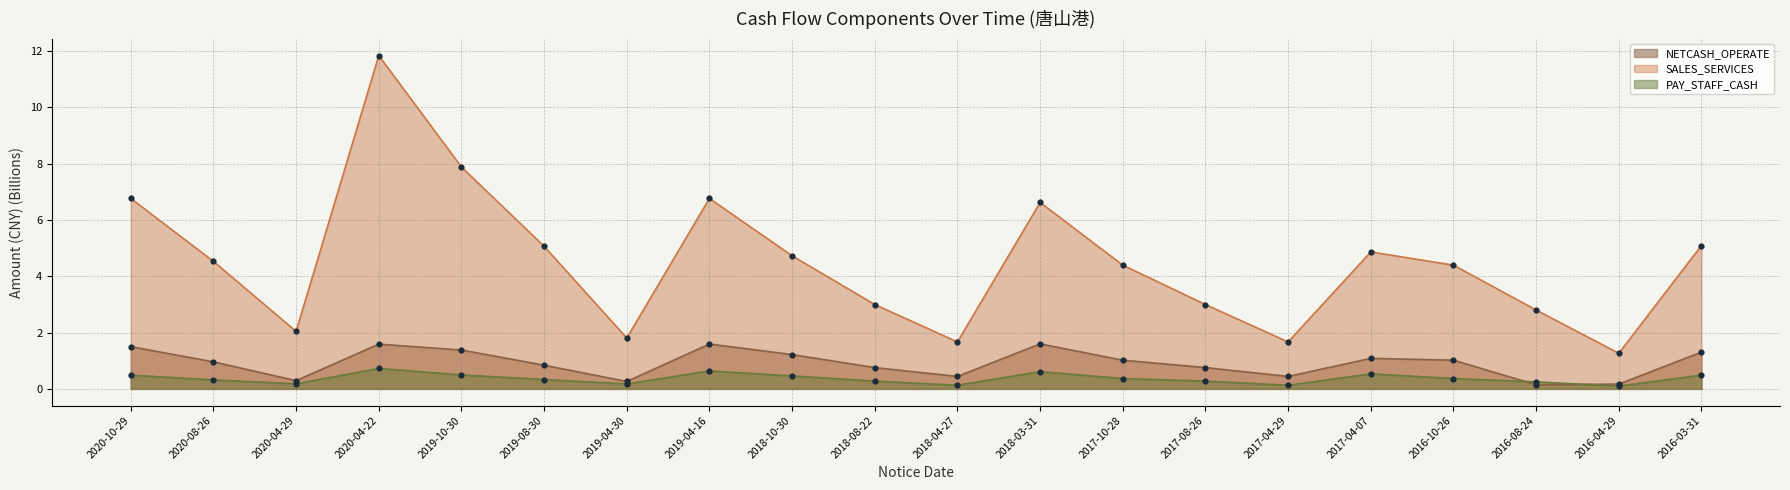

What is the total value across all series at 2020-04-22?

14.2